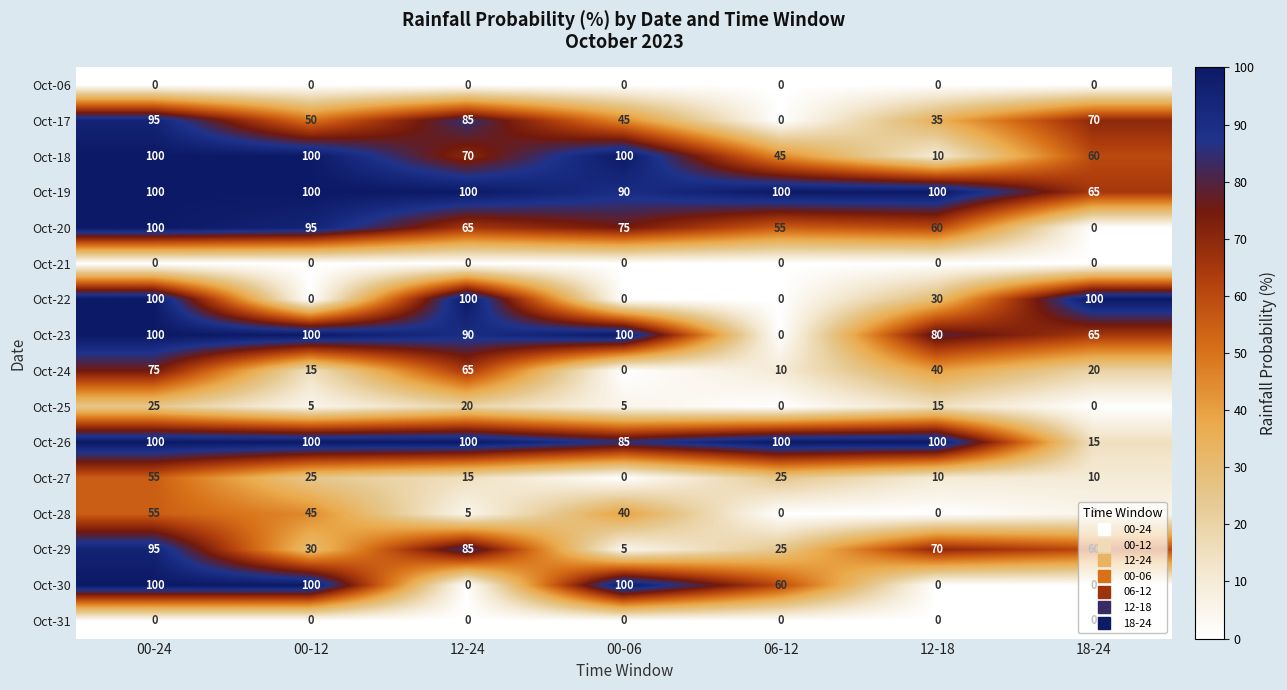

What is the total value across all series at 00-24?

1100